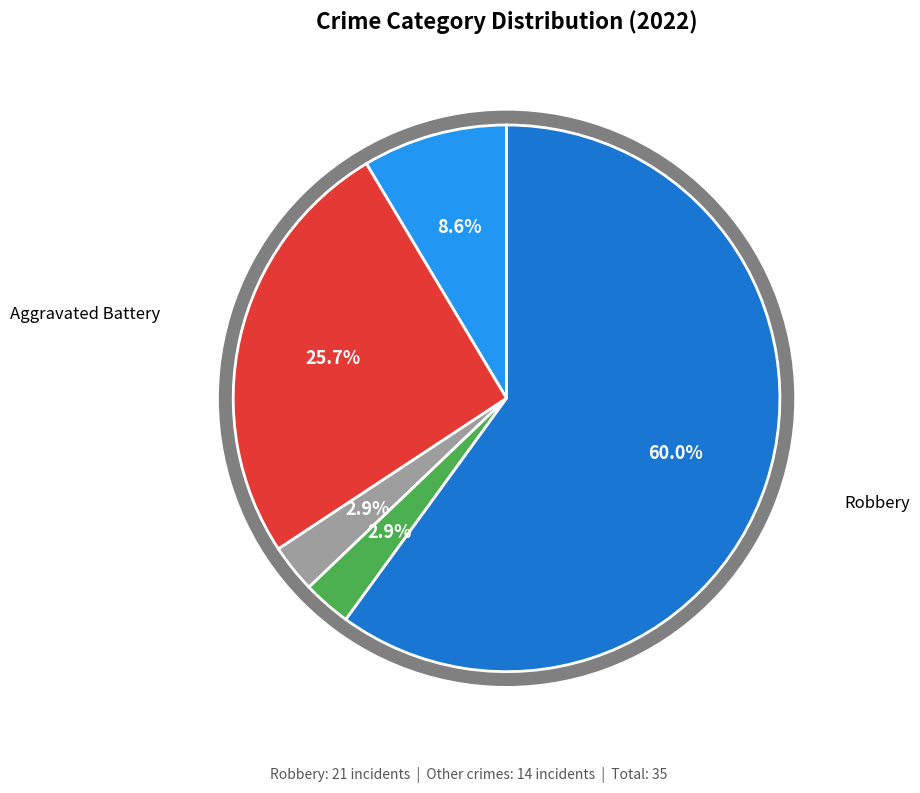

Rank the categories by value from lowest to highest.

Criminal Sexual Assault, Homicide, Aggravated Assault, Aggravated Battery, Robbery